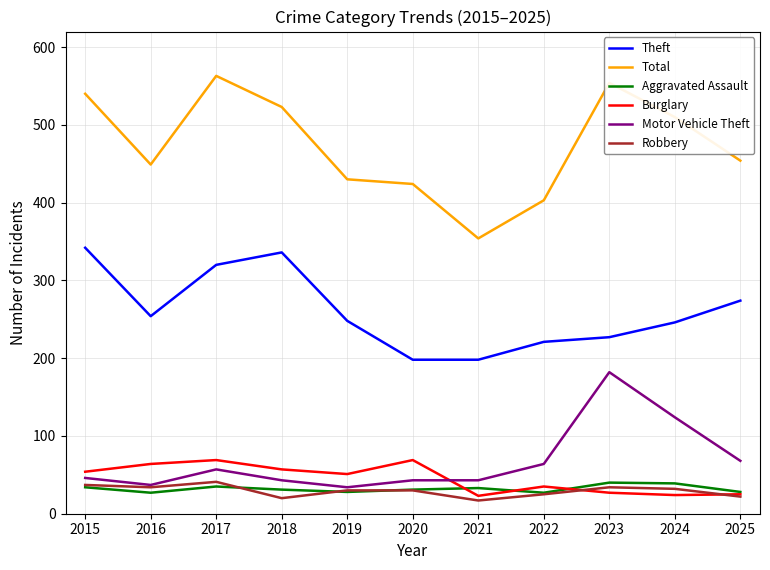

At 2021, list the series in order from smallest to largest.

Robbery, Burglary, Aggravated Assault, Motor Vehicle Theft, Theft, Total